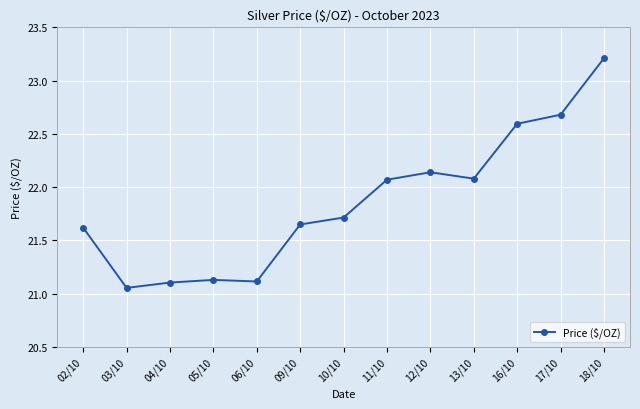

What is the sum of all values?

284.2